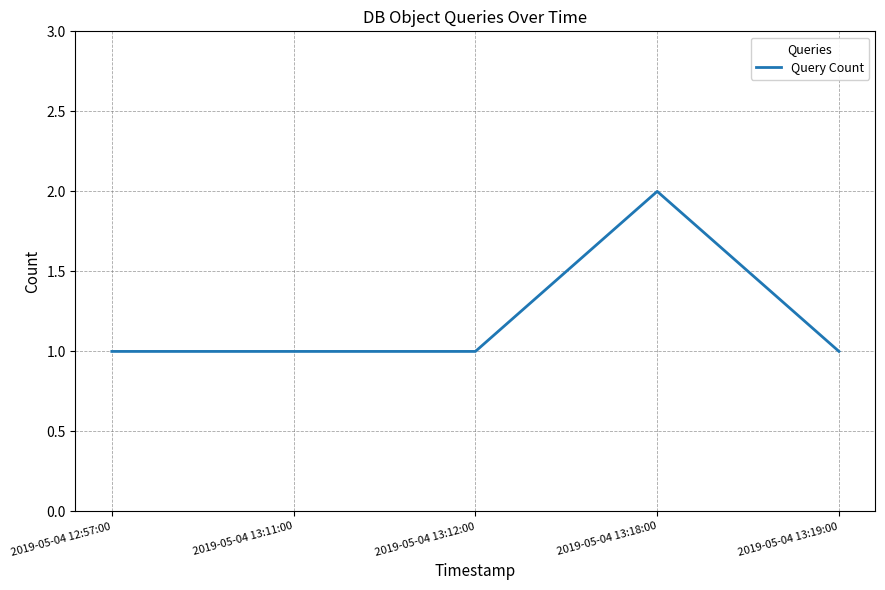

Does the chart display data point markers on the line(s)?

No